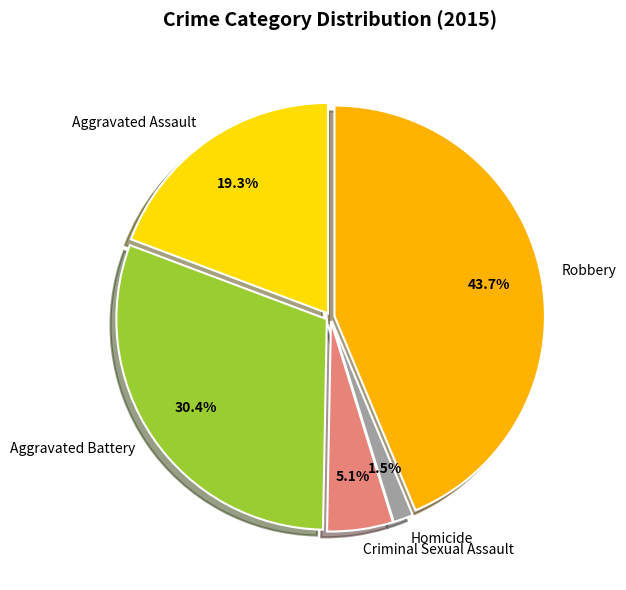

Is there a majority slice in this chart?

No